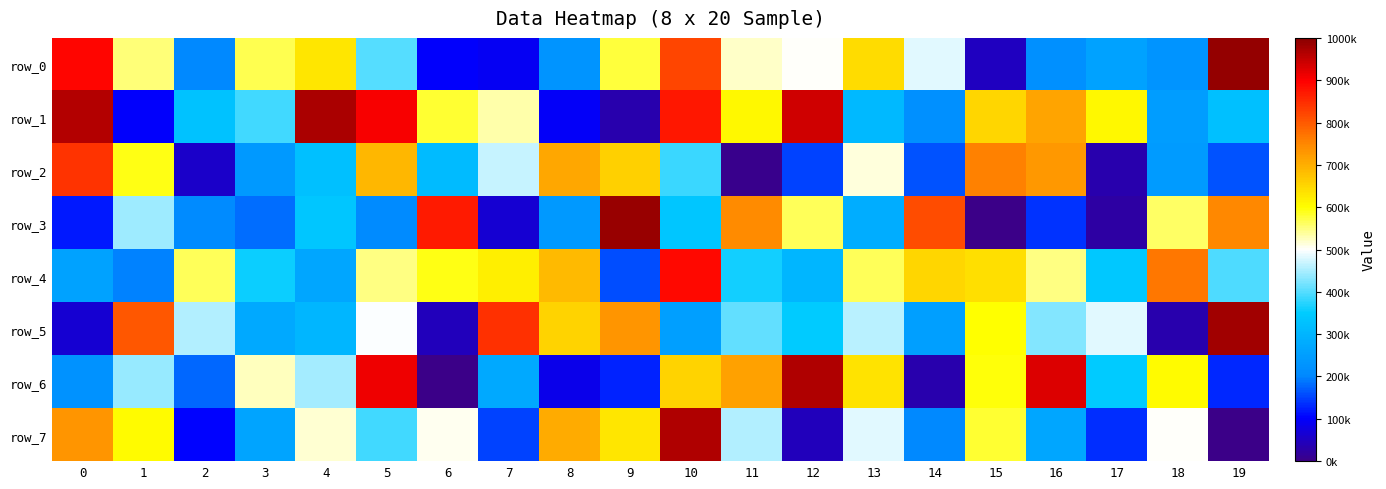

Between 19 and 1, which is larger?

19